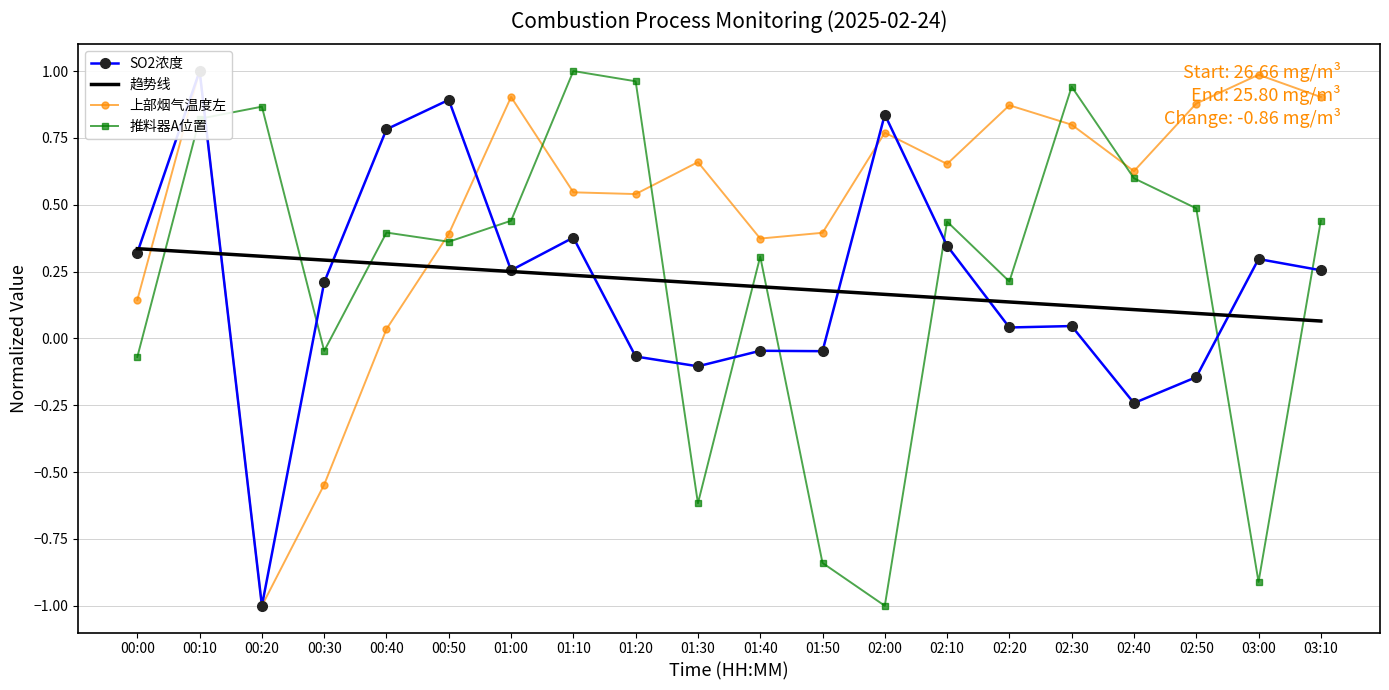

Between 01:00 and 01:30, which is larger?

01:00